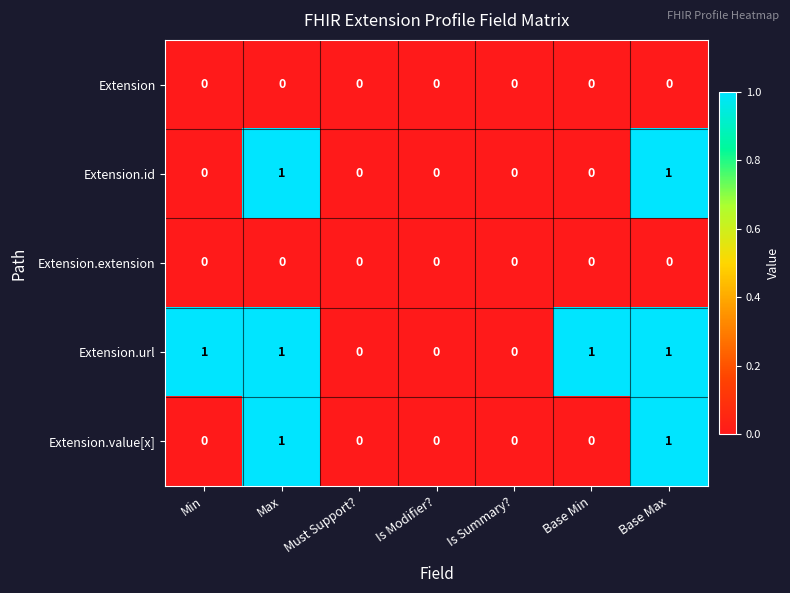

Which series has the largest total across all categories?

Extension.url